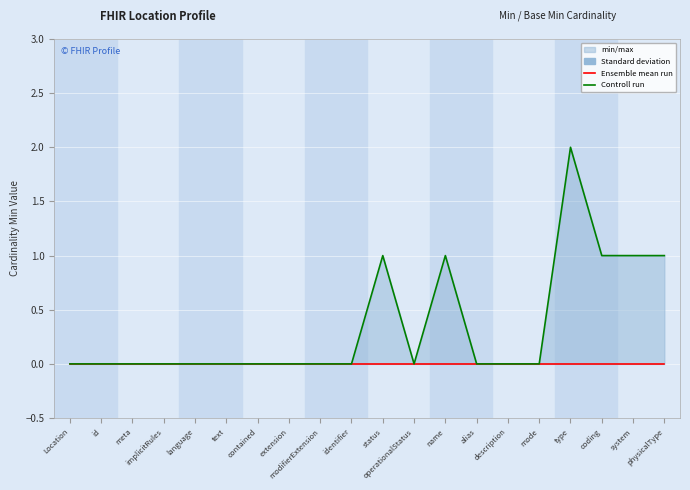

At which label is Ensemble mean run closest to 0?

Location